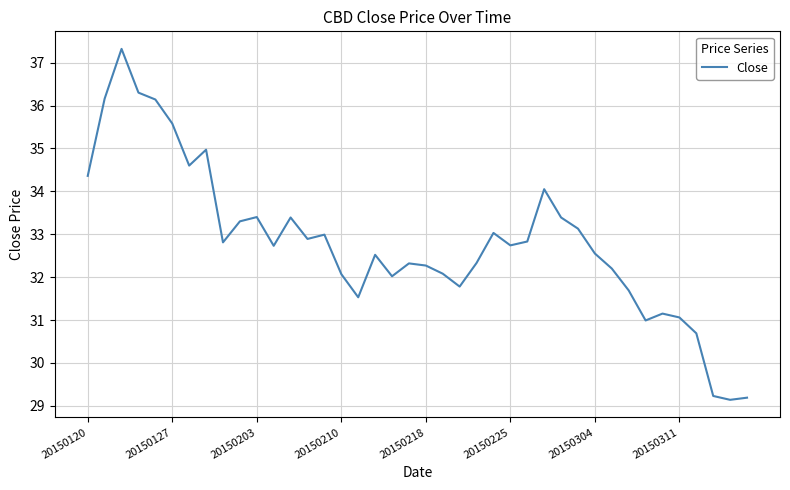

True or false: there are more than 2 points higher than both neighbors.

True